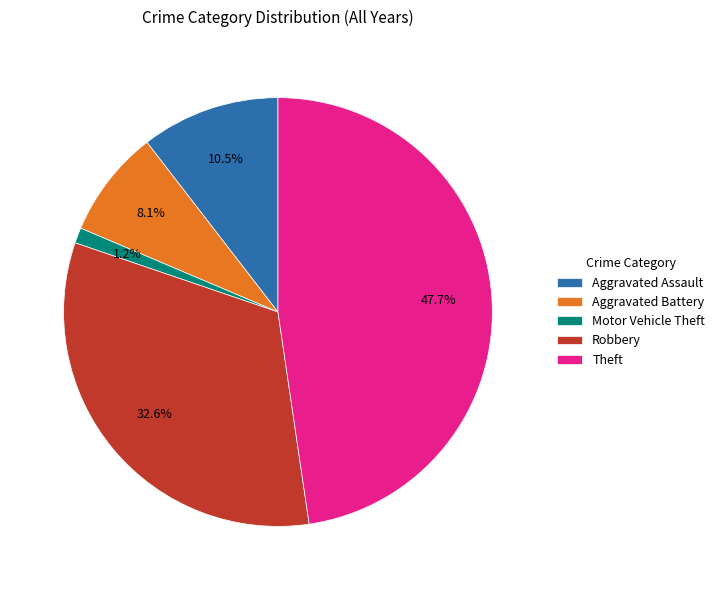

Which slice is the smallest?

Motor Vehicle Theft